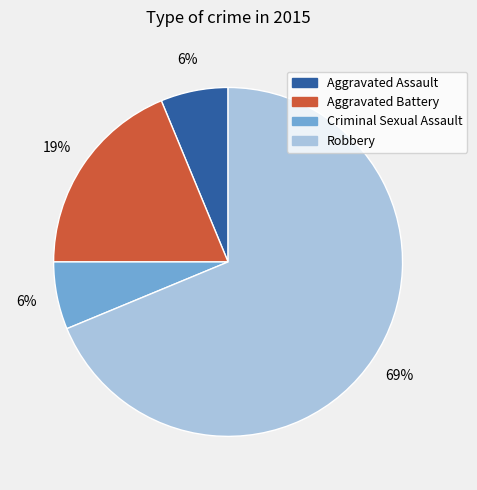

Is Aggravated Battery the majority of the pie?

No